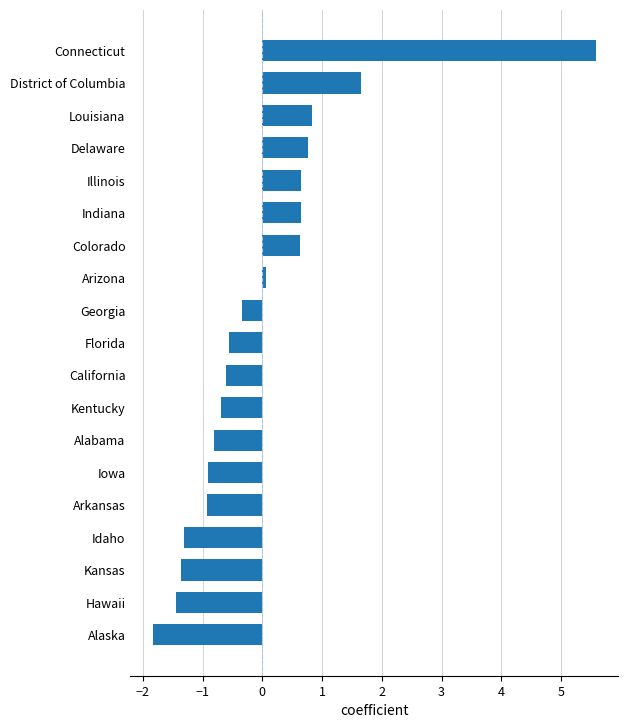

The chart shows a value of -1.3 at Idaho. True or false?

True